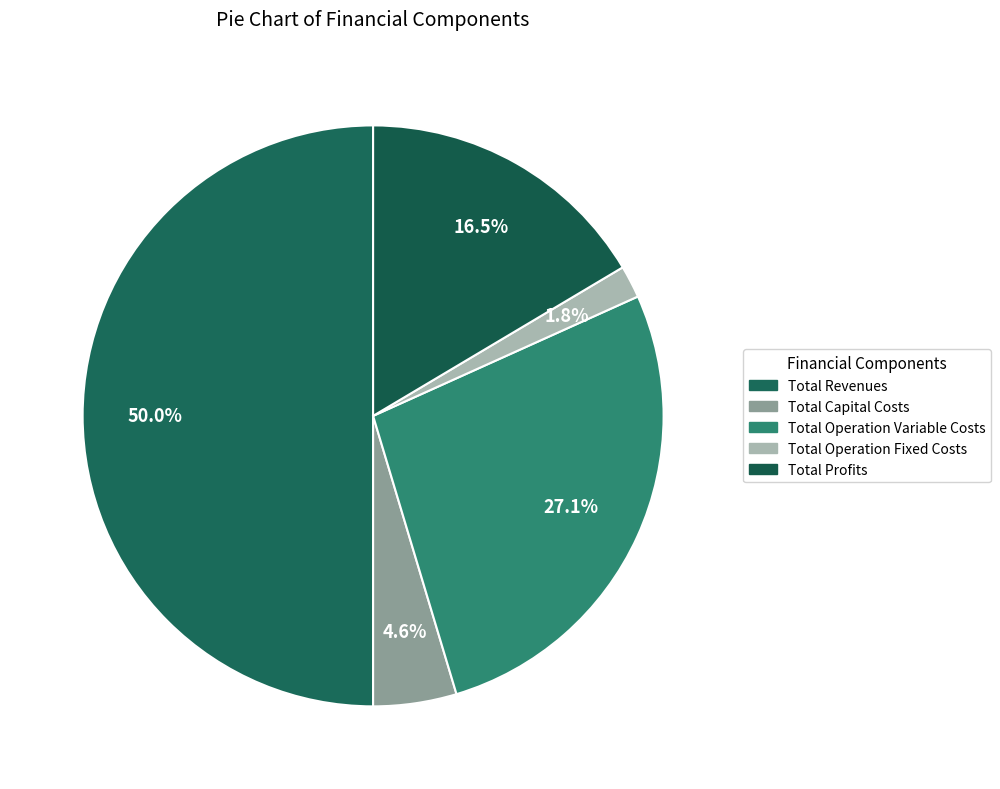

How many segments does this pie chart have?

5